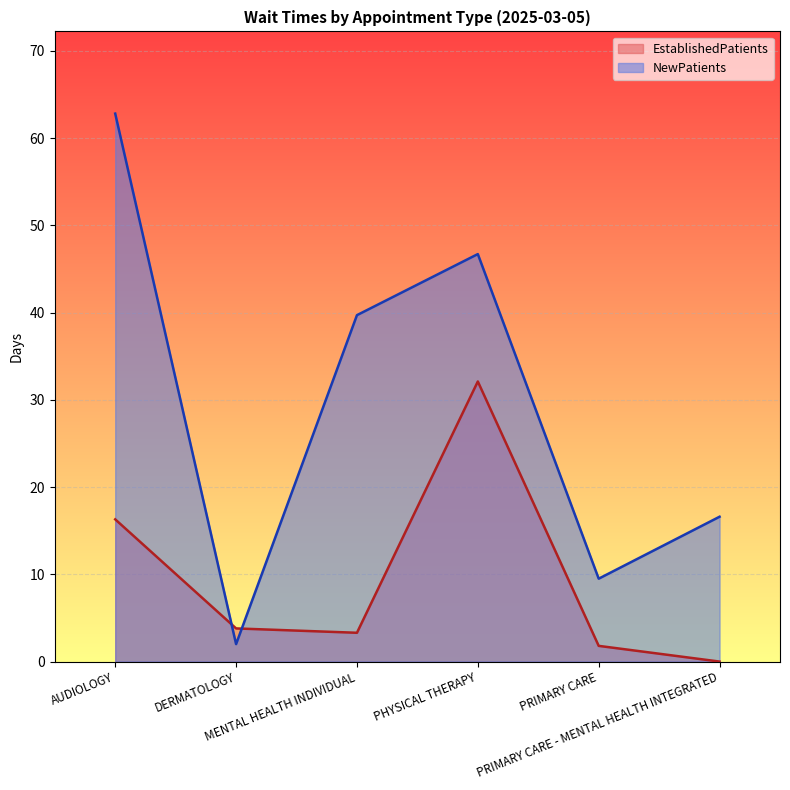

How many interior local valleys does the EstablishedPatients series have?

1